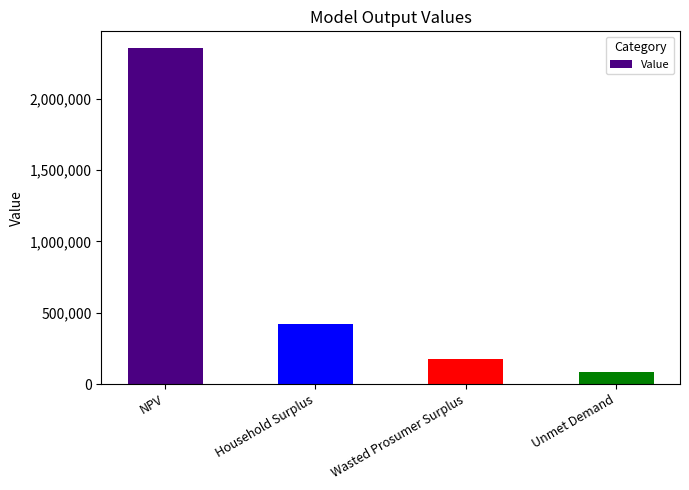

Rank the categories by value from lowest to highest.

Unmet Demand, Wasted Prosumer Surplus, Household Surplus, NPV